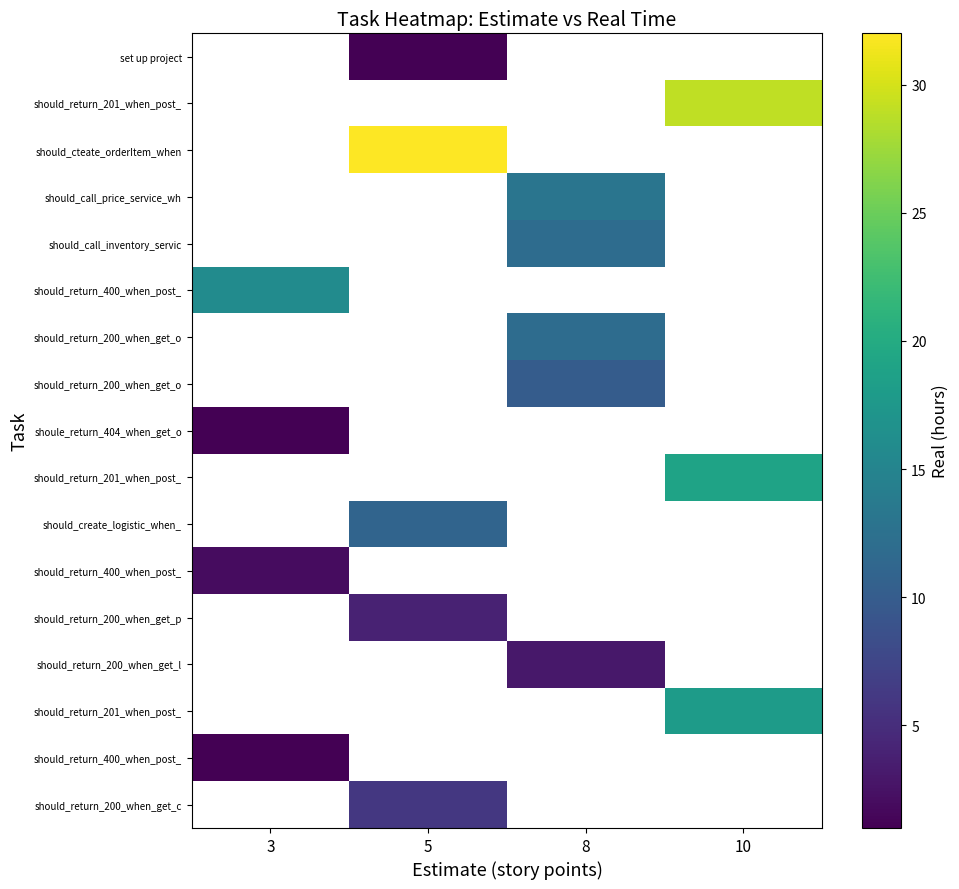

At which category does the chart reach its peak across all series?

5